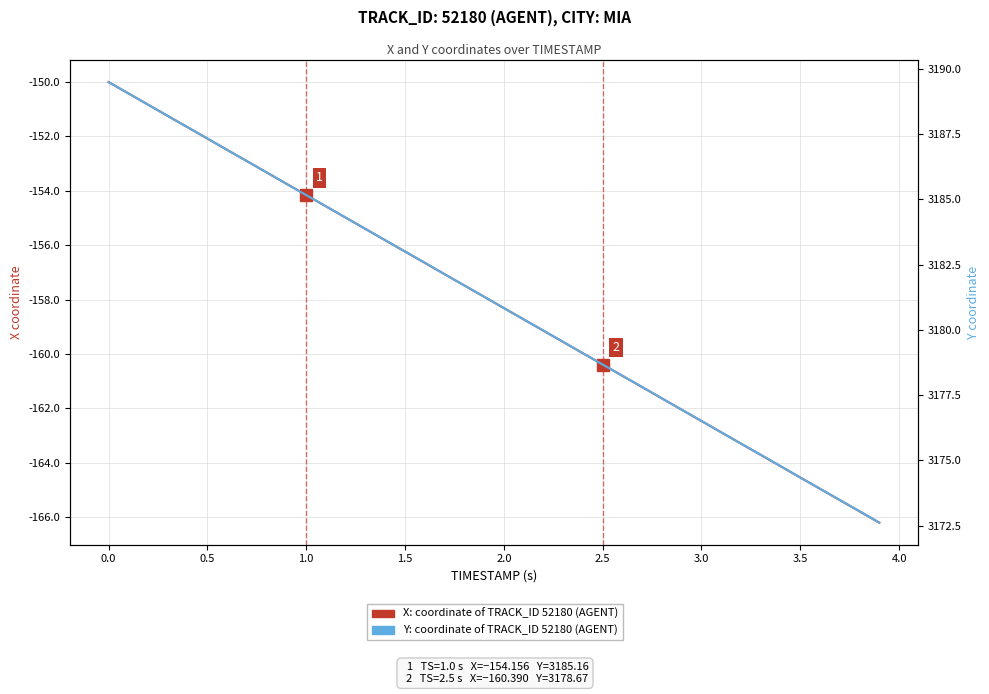

True or false: Y coordinate (TRACK_ID 52180) has more than 1 interior local peaks.

False